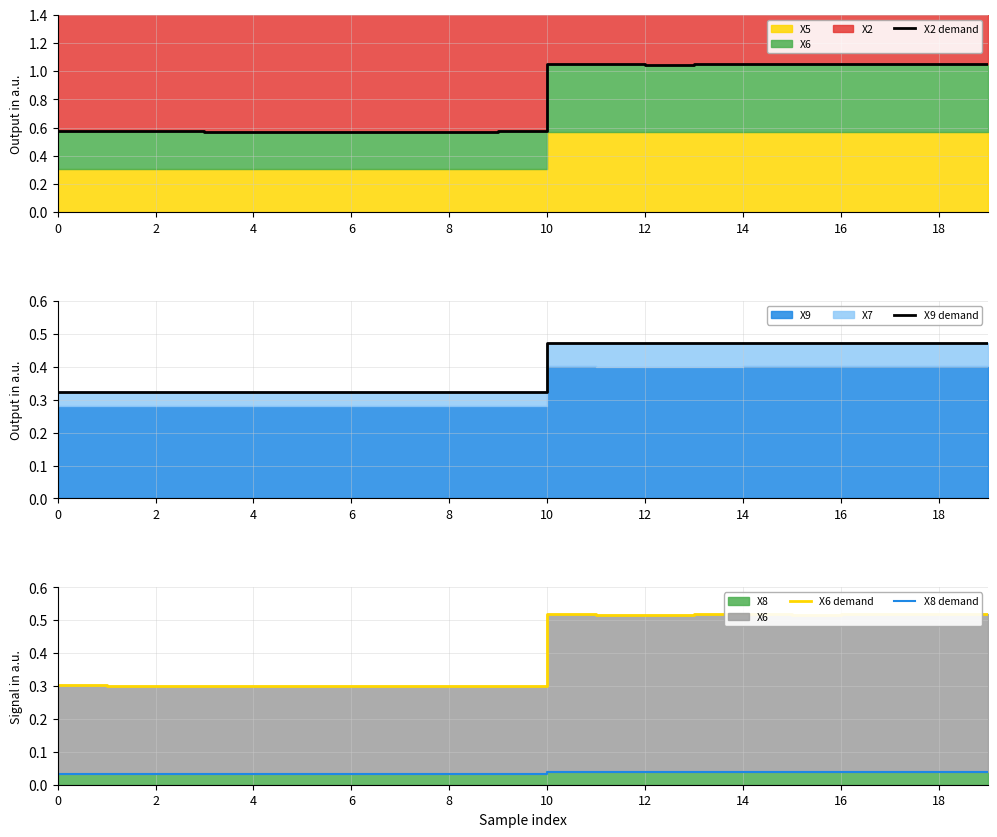

What is the label of the 3rd point from the left?

2